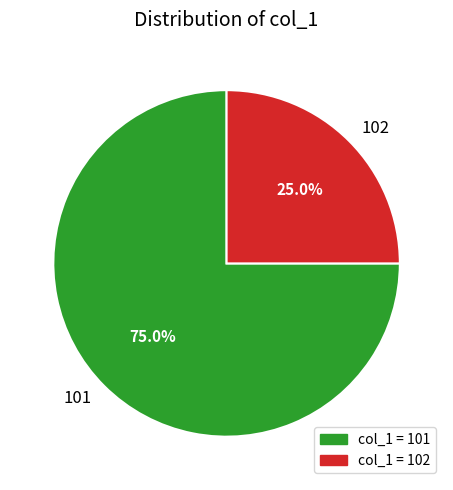

Rank the categories by value from highest to lowest.

101, 102